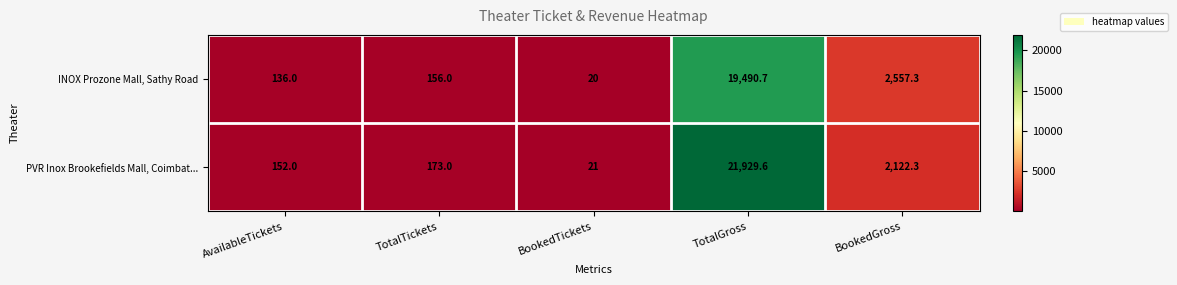

Read the INOX Prozone Mall, Sathy Road value at TotalTickets.

156.0